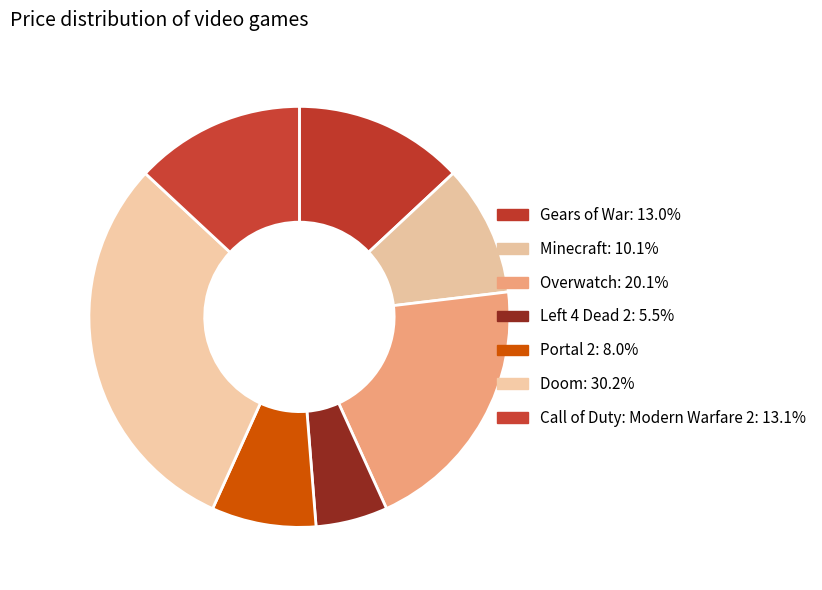

How many segments does this pie chart have?

7